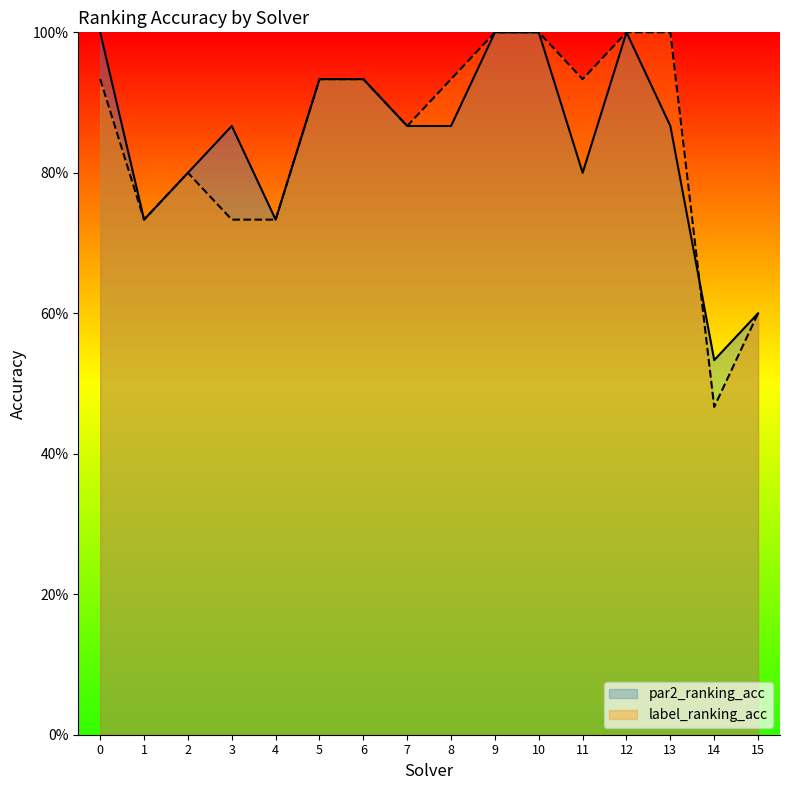

Between 8 and 4, which is larger?

8